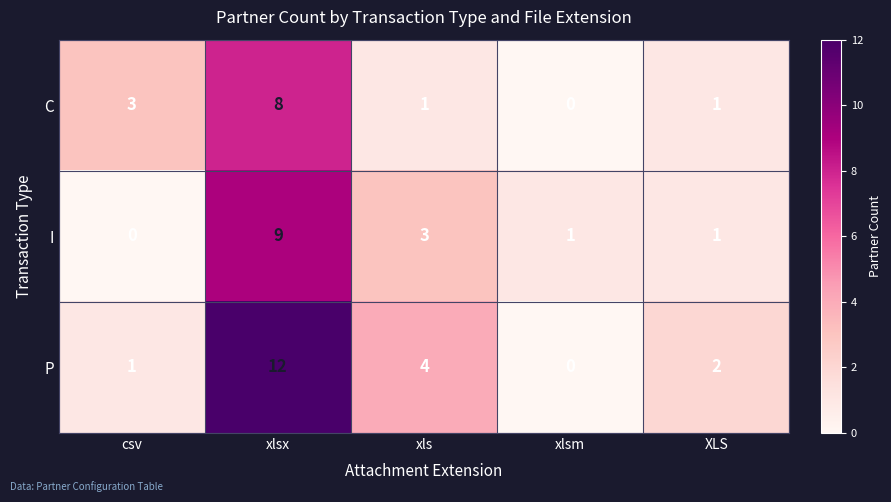

At which label does C reach its peak?

xlsx